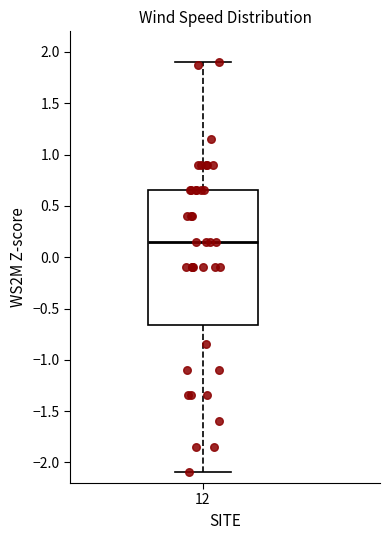

Transcribe this box plot: give where the median line is, the range the box spans, and where the two whiskers end, as read against the y-axis. The values are not printed on the chart, so give them approximately, as read against the axis.

median 0.15, box -0.65 to 0.65, whiskers -2.10 to 1.90